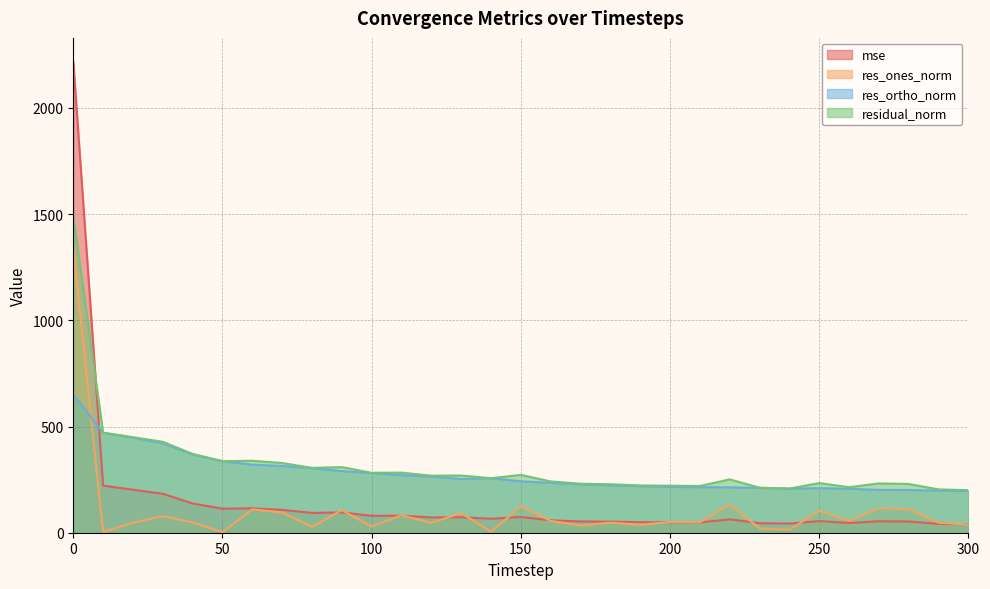

Does the chart have visible grid lines?

Yes